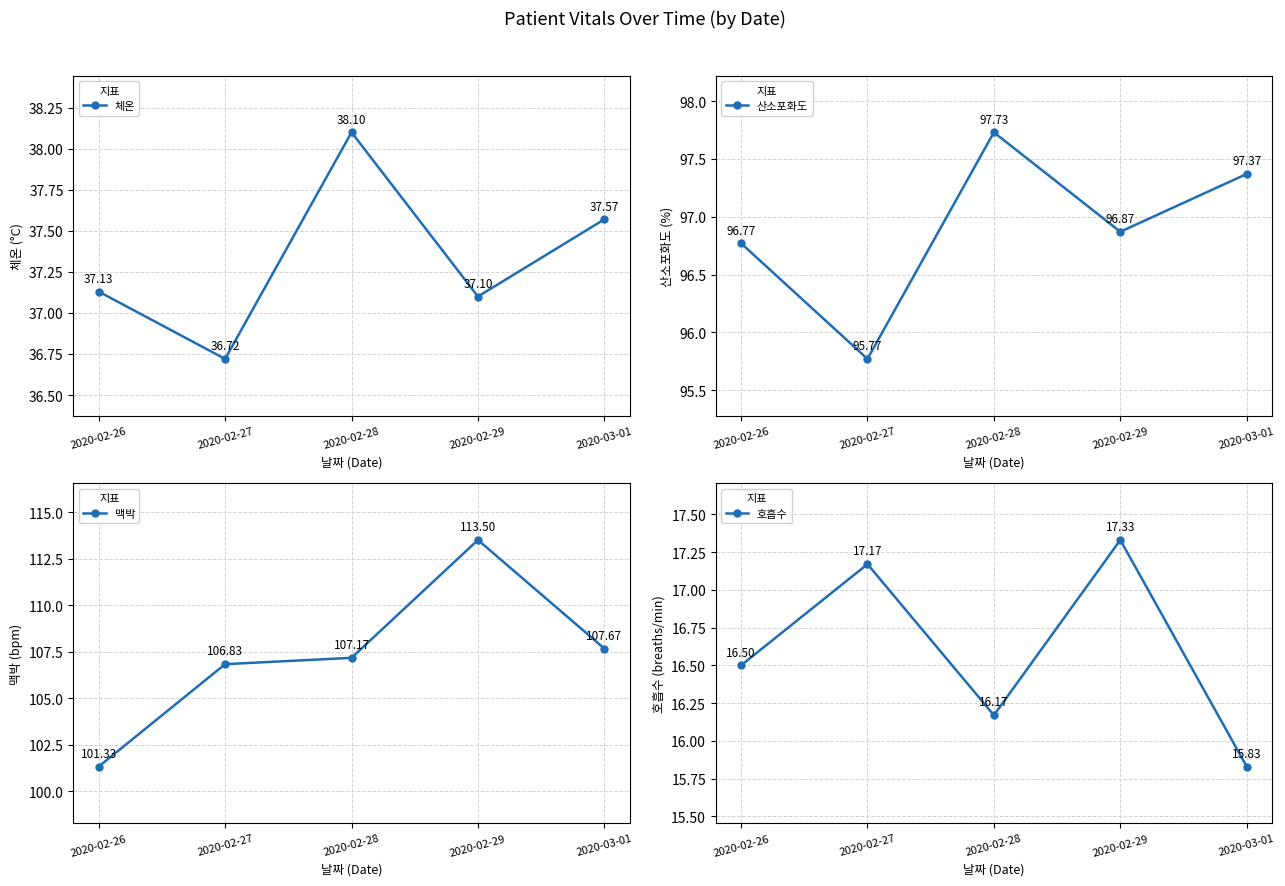

What are all the series names shown in the legend?

체온, 산소포화도, 맥박, 호흡수